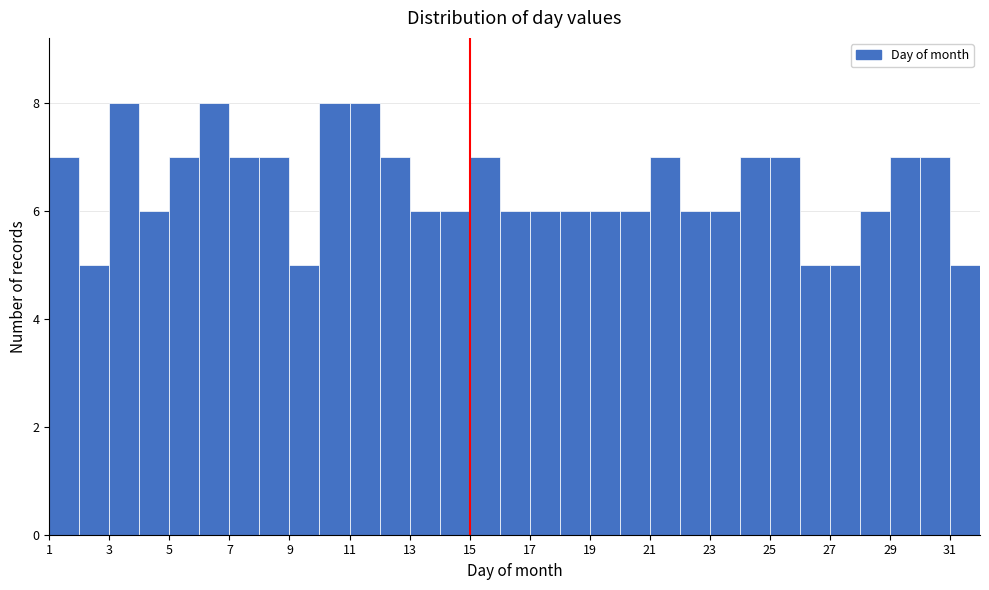

Reading left to right, list every bar in this chart as the range it spans on the x-axis followed by its height. The values are not printed on the chart, so give them approximately, as read against the axis.

1 to 2: 7
2 to 3: 5
3 to 4: 8
4 to 5: 6
5 to 6: 7
6 to 7: 8
7 to 8: 7
8 to 9: 7
9 to 10: 5
10 to 11: 8
11 to 12: 8
12 to 13: 7
13 to 14: 6
14 to 15: 6
15 to 16: 7
16 to 17: 6
17 to 18: 6
18 to 19: 6
19 to 20: 6
20 to 21: 6
21 to 22: 7
22 to 23: 6
23 to 24: 6
24 to 25: 7
25 to 26: 7
26 to 27: 5
27 to 28: 5
28 to 29: 6
29 to 30: 7
30 to 31: 7
31 to 32: 5